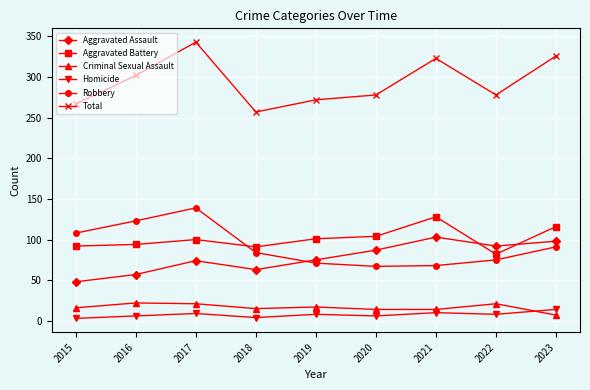

The value of Criminal Sexual Assault at 2016 is 22. True or false?

True